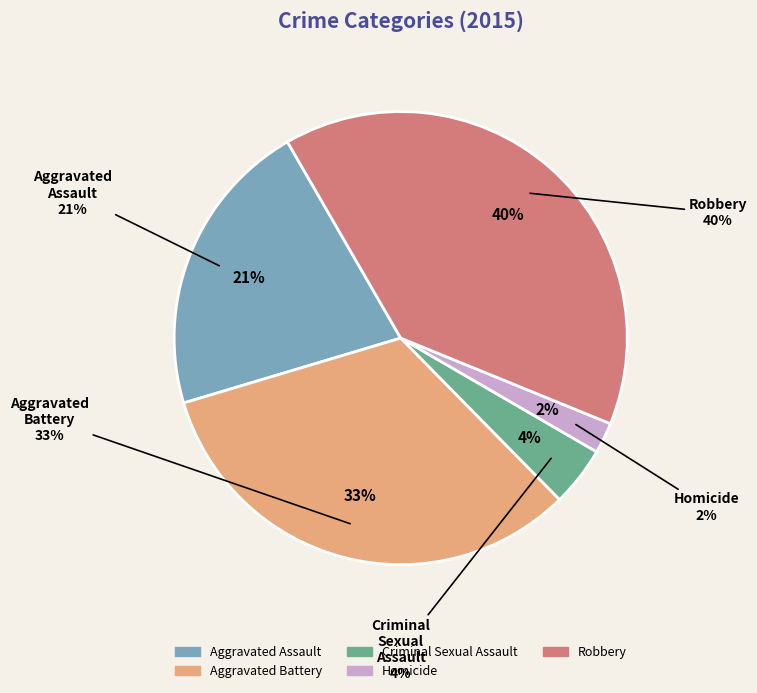

Is the sum of Homicide and Robbery greater than half?

No